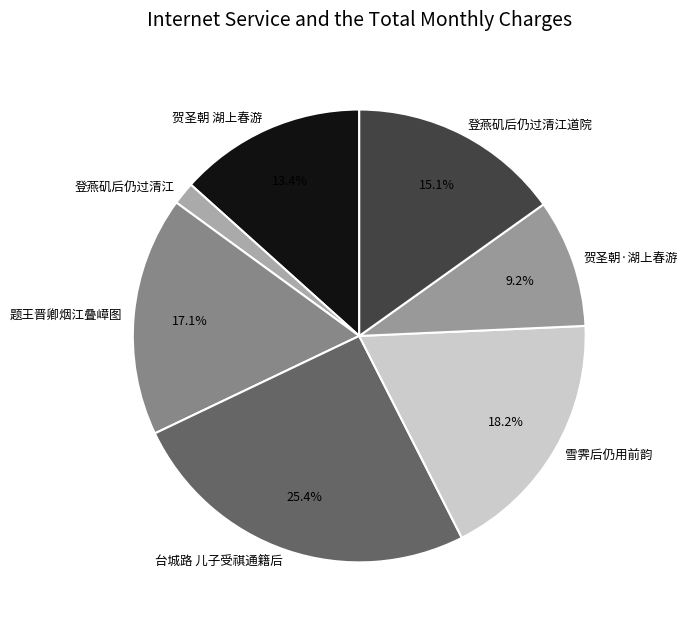

What is the smallest slice in the pie chart?

登燕矶后仍过清江